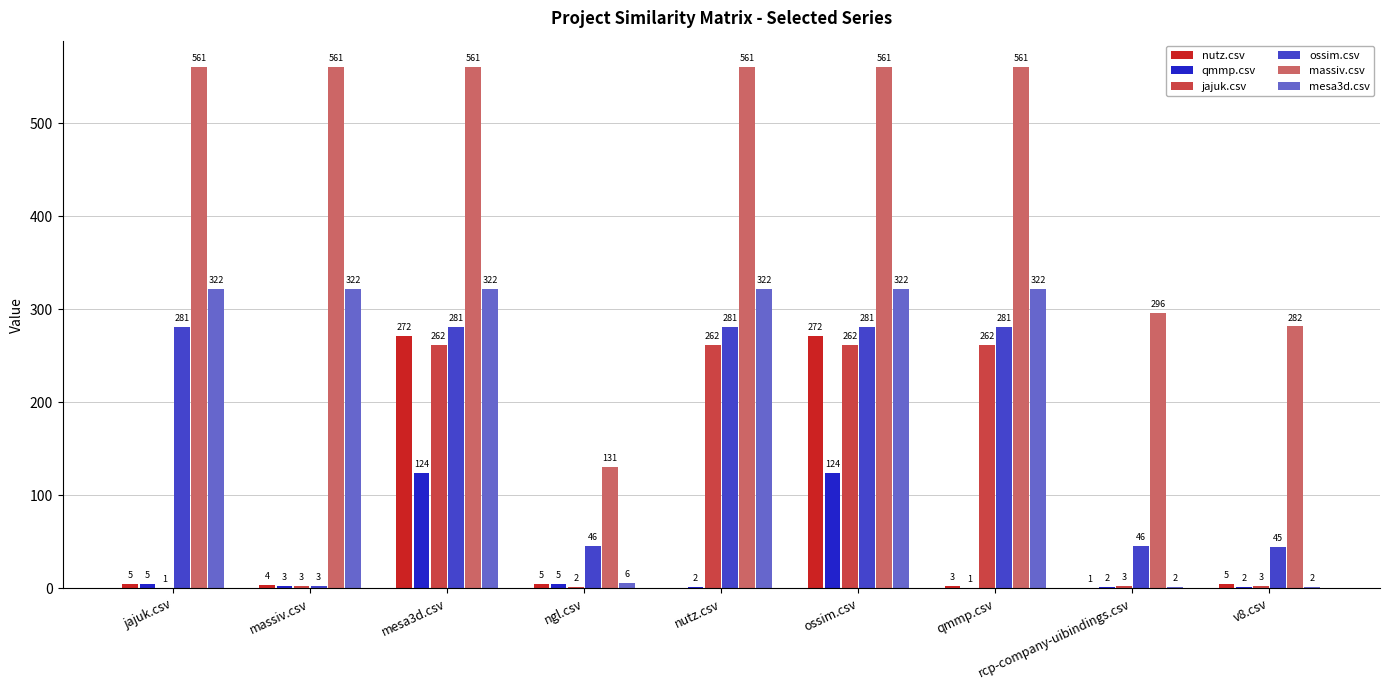

How many groups of bars are there?

9